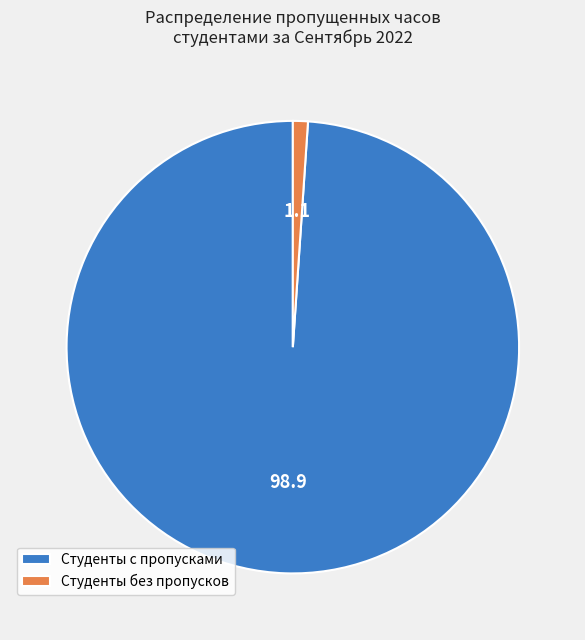

Rank the categories by value from lowest to highest.

Студенты без пропусков, Студенты с пропусками